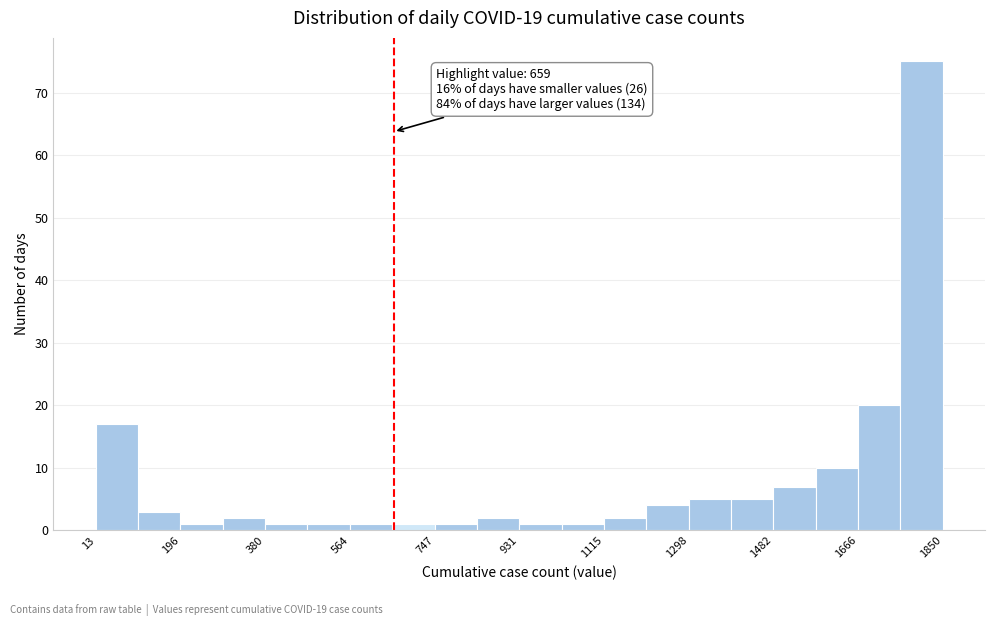

Over which range of the x-axis is the bar tallest?

1760 to 1860